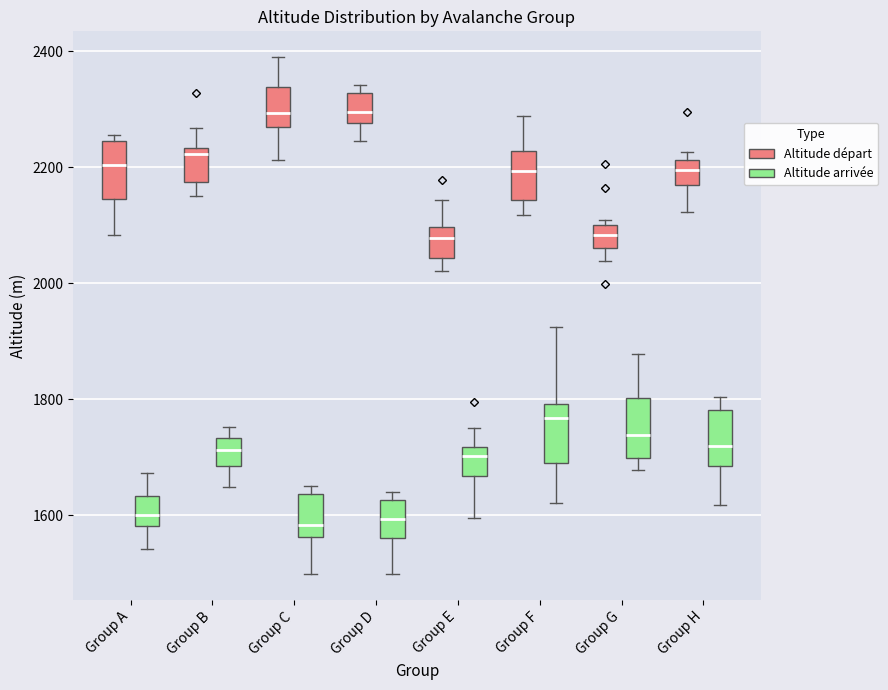

Reading left to right, read every box against the y-axis: the position of its median line, the range the box covers, and the ends of its whiskers. The values are not printed on the chart, so give them approximately, as read against the axis.

Group A (Altitude départ): median 2200, box 2140 to 2240, whiskers 2080 to 2260
Group A (Altitude arrivée): median 1600, box 1580 to 1640, whiskers 1540 to 1680
Group B (Altitude départ): median 2220, box 2180 to 2240, whiskers 2160 to 2260
Group B (Altitude arrivée): median 1720, box 1680 to 1740, whiskers 1640 to 1760
Group C (Altitude départ): median 2300, box 2260 to 2340, whiskers 2220 to 2380
Group C (Altitude arrivée): median 1580, box 1560 to 1640, whiskers 1500 to 1660
Group D (Altitude départ): median 2300, box 2280 to 2320, whiskers 2240 to 2340
Group D (Altitude arrivée): median 1600, box 1560 to 1620, whiskers 1500 to 1640
Group E (Altitude départ): median 2080, box 2040 to 2100, whiskers 2020 to 2140
Group E (Altitude arrivée): median 1700, box 1660 to 1720, whiskers 1600 to 1760
Group F (Altitude départ): median 2200, box 2140 to 2220, whiskers 2120 to 2280
Group F (Altitude arrivée): median 1760, box 1700 to 1800, whiskers 1620 to 1920
Group G (Altitude départ): median 2080, box 2060 to 2100, whiskers 2040 to 2100 (just above the box's upper edge)
Group G (Altitude arrivée): median 1740, box 1700 to 1800, whiskers 1680 to 1880
Group H (Altitude départ): median 2200, box 2160 to 2220, whiskers 2120 to 2220 (just above the box's upper edge)
Group H (Altitude arrivée): median 1720, box 1680 to 1780, whiskers 1620 to 1800